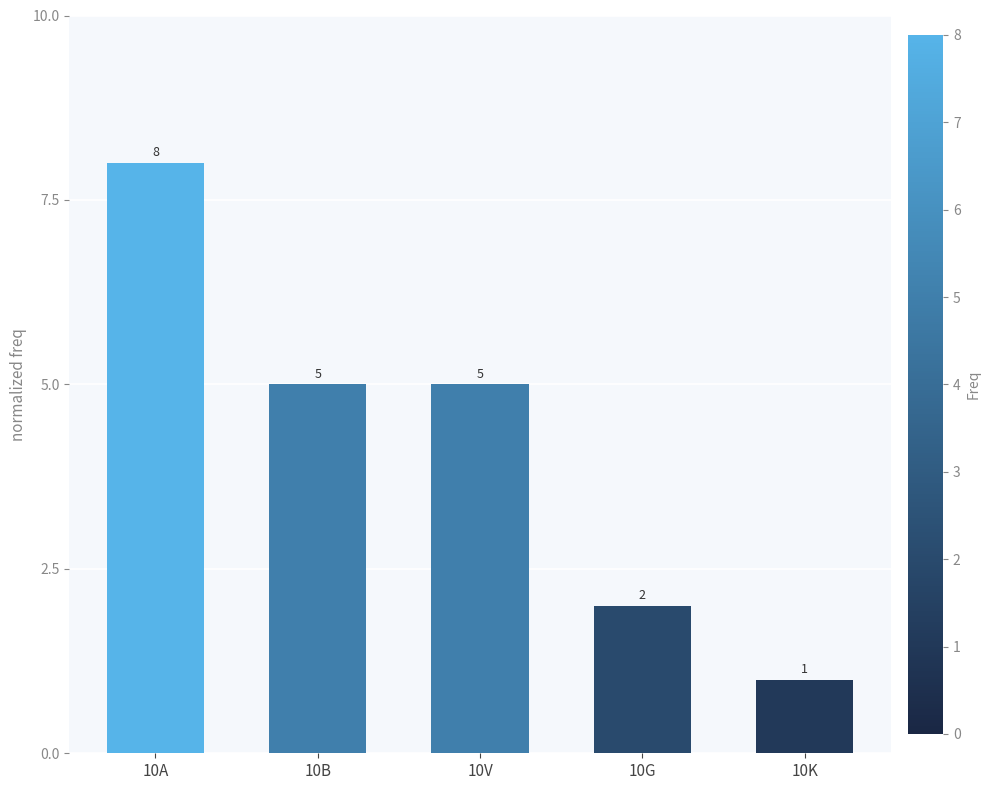

What is the change in value from 10B to 10K?

-4